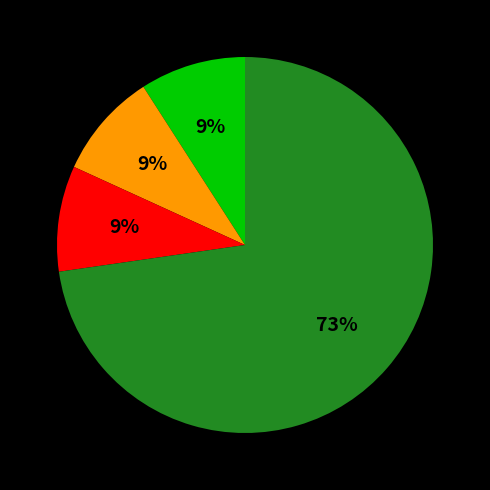

To the nearest percent, what is the difference between the largest and smallest slice percentages?

64%